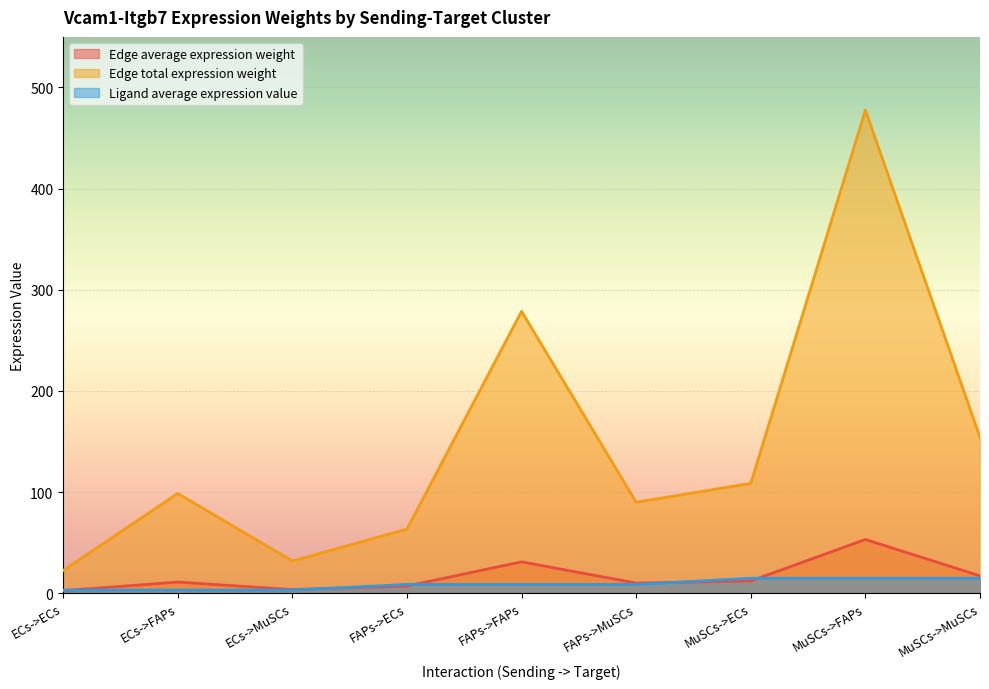

List the labels in order of Edge total expression weight value, smallest first.

ECs->ECs, ECs->MuSCs, FAPs->ECs, FAPs->MuSCs, ECs->FAPs, MuSCs->ECs, MuSCs->MuSCs, FAPs->FAPs, MuSCs->FAPs